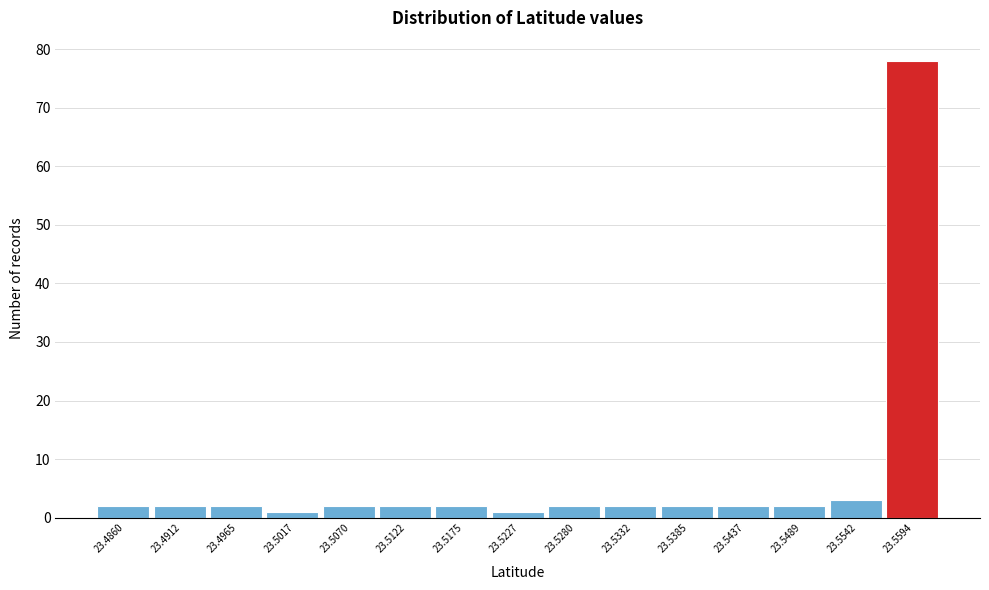

Reading right to left, transcribe all the data shown in this chart.

78	3	2	2	2	2	2	1	2	2	2	1	2	2	2